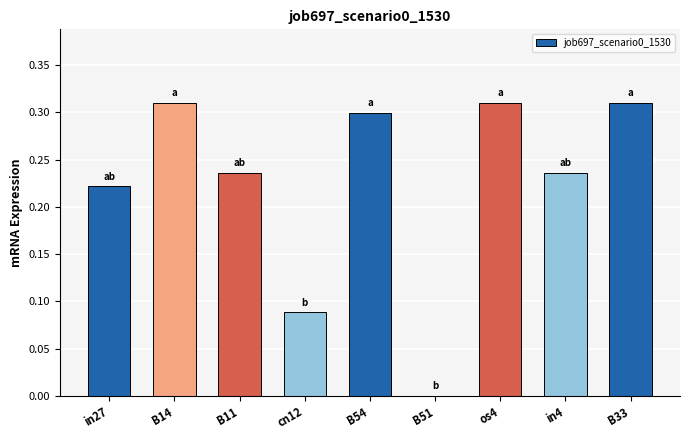

The chart shows a value of 0.5 at B14. True or false?

False